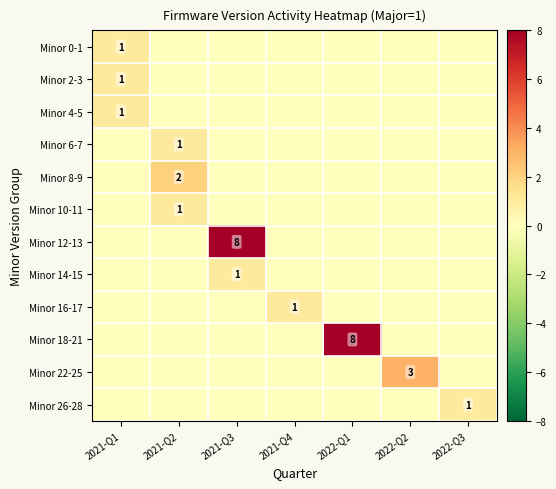

How many Minor 12-13 values are between 0 and 1?

6